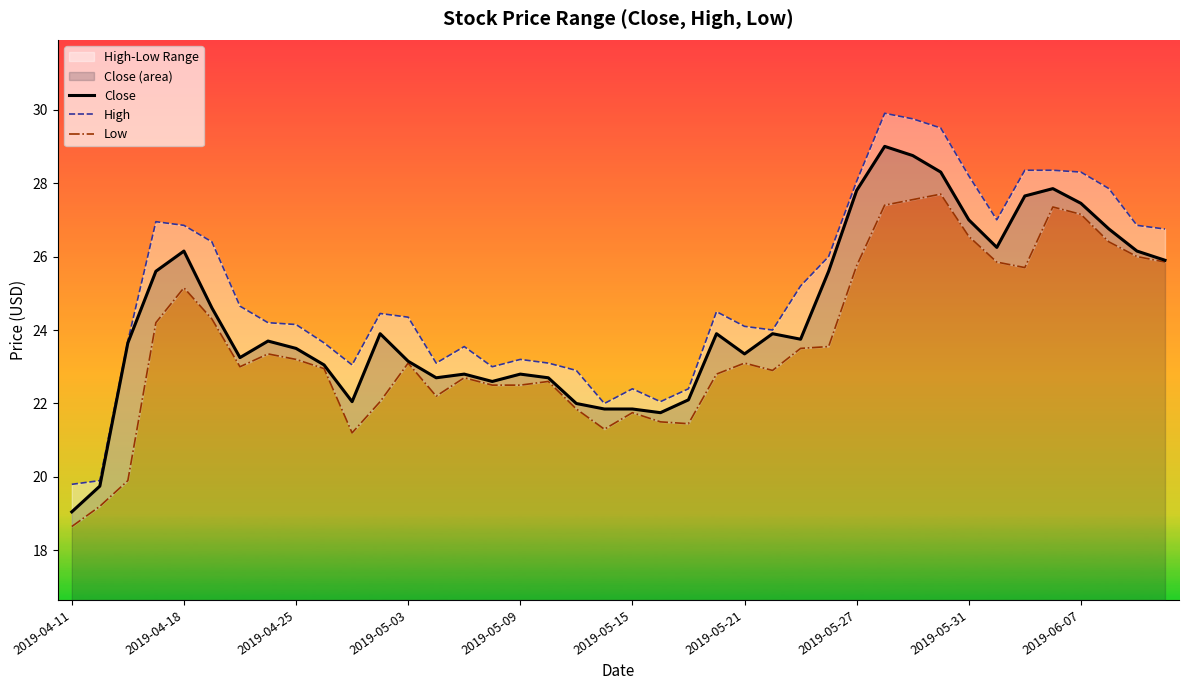

The Close series shows 21.9 at 2019-05-15. True or false?

True